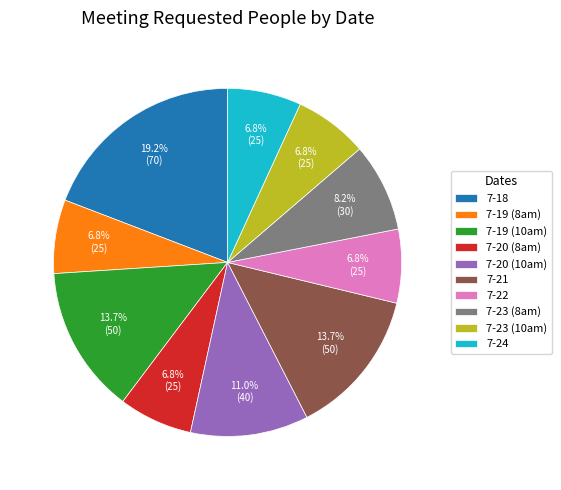

To the nearest percent, what portion does 7-22 represent?

7%